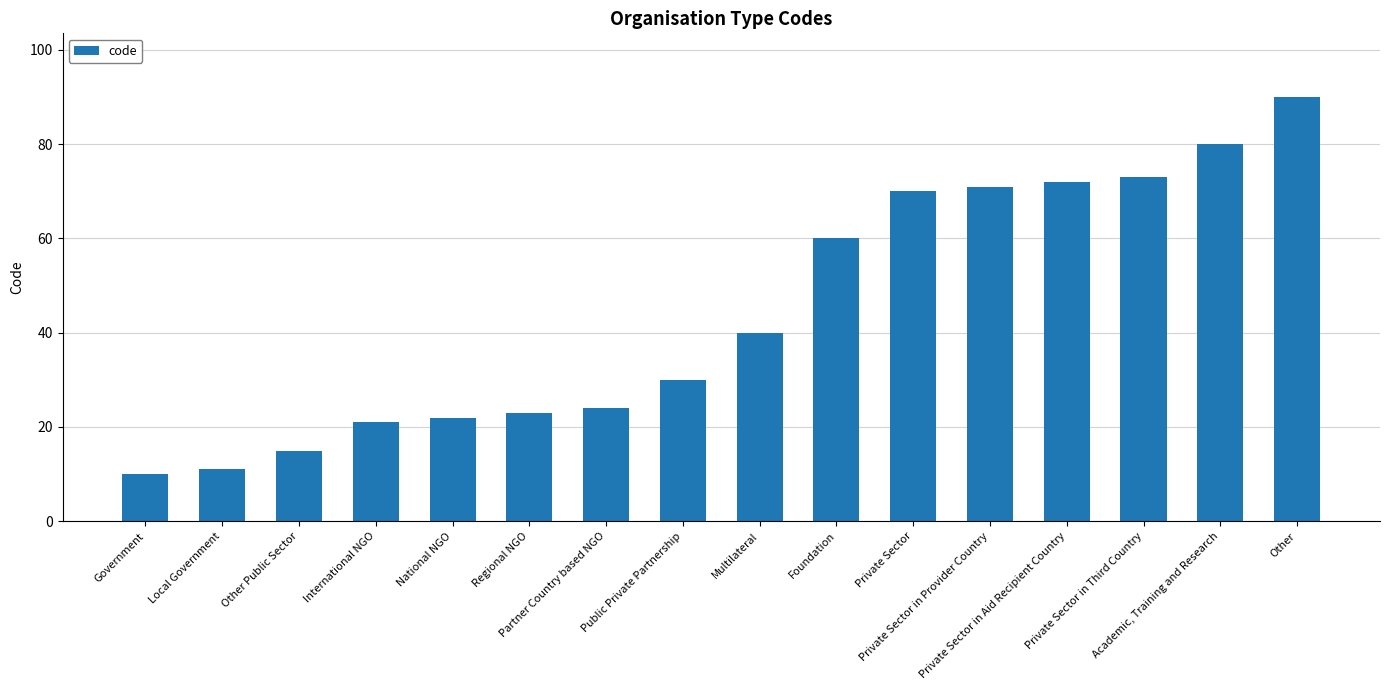

What is the difference between the maximum and minimum values?

80